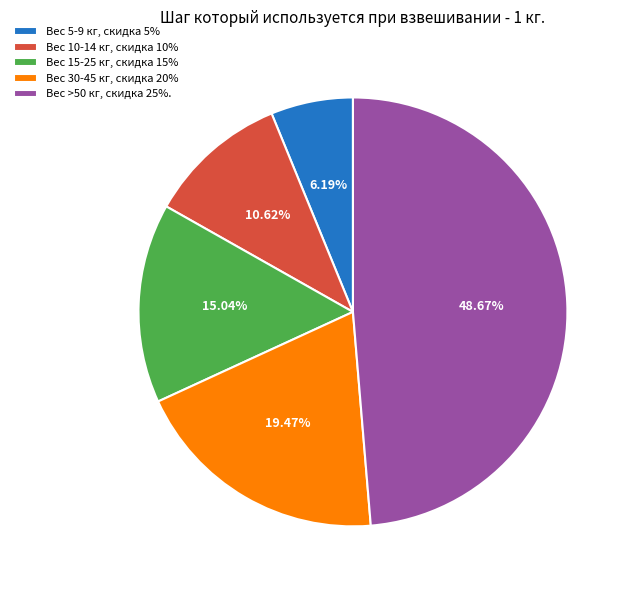

What is the ratio of the value at Вес 5-9 кг, скидка 5% to the value at Вес 15-25 кг, скидка 15%?

0.4